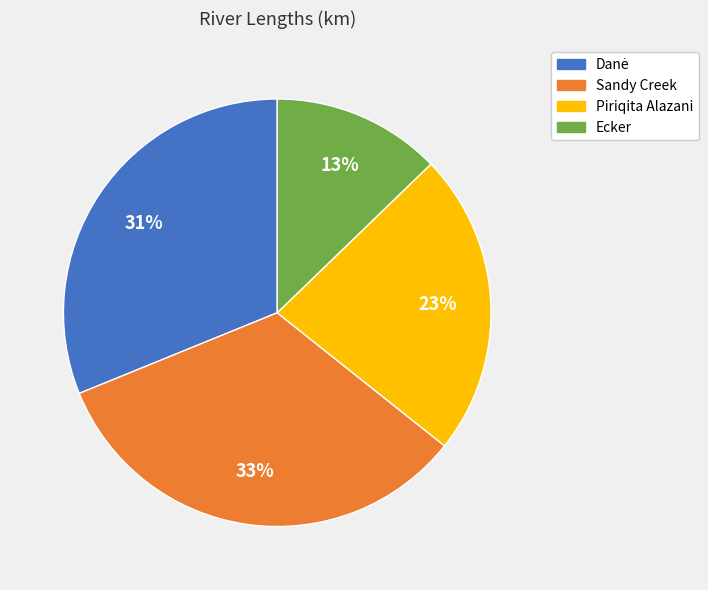

How many slices are in this pie chart?

4